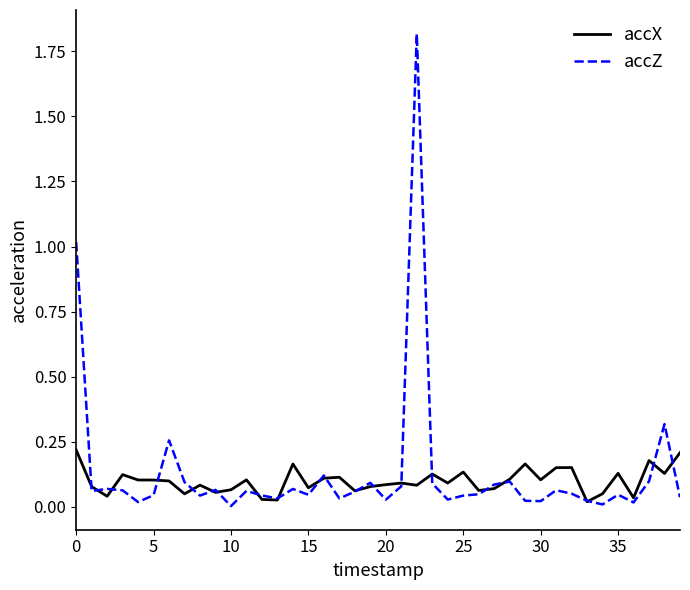

What is the maximum value shown in the chart?

1.8